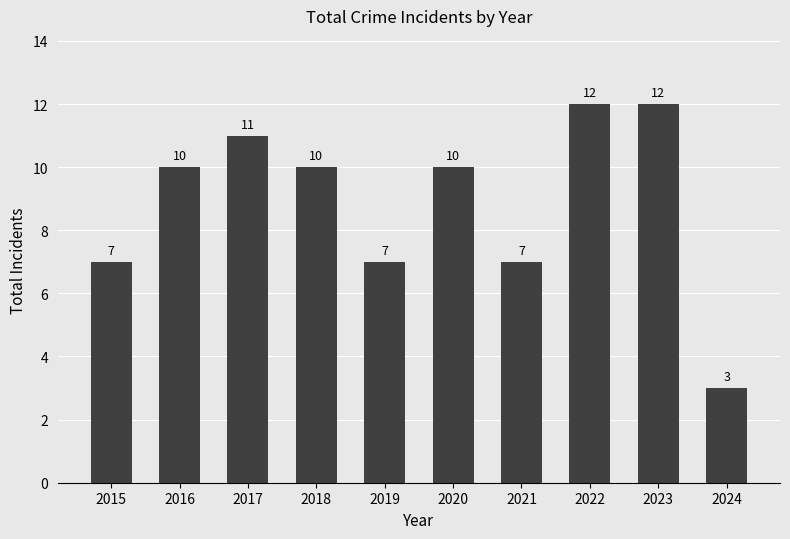

How many bars are there in total?

10